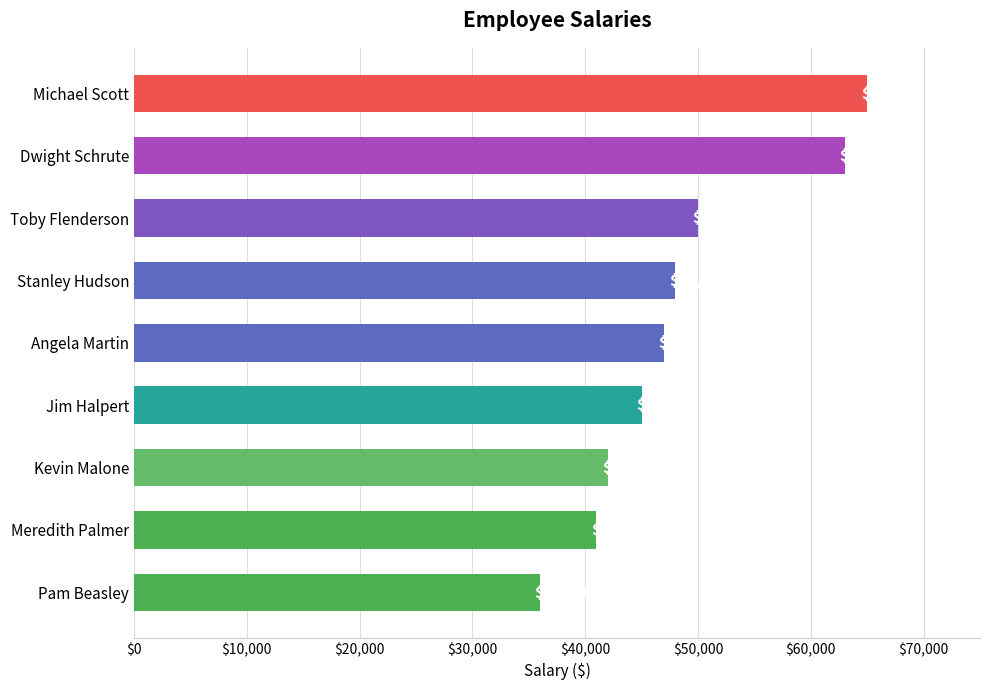

The value at Toby Flenderson is 50000. True or false?

True